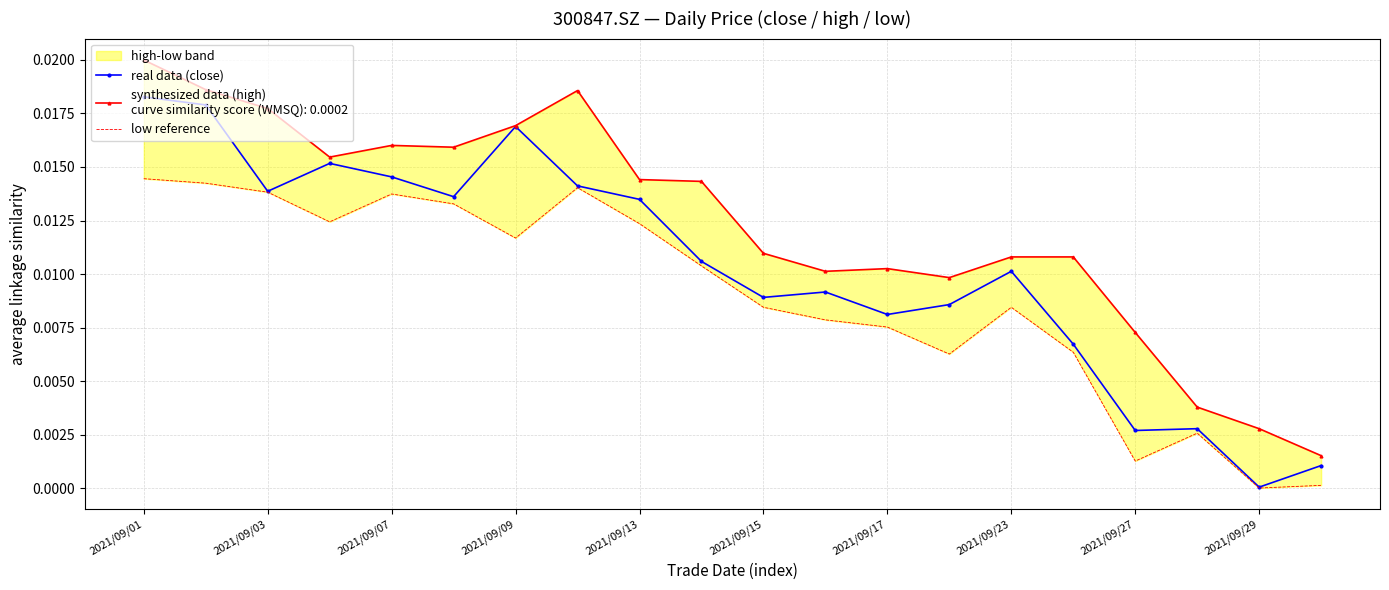

Where is the first local minimum for real data (close)?

2021/09/03